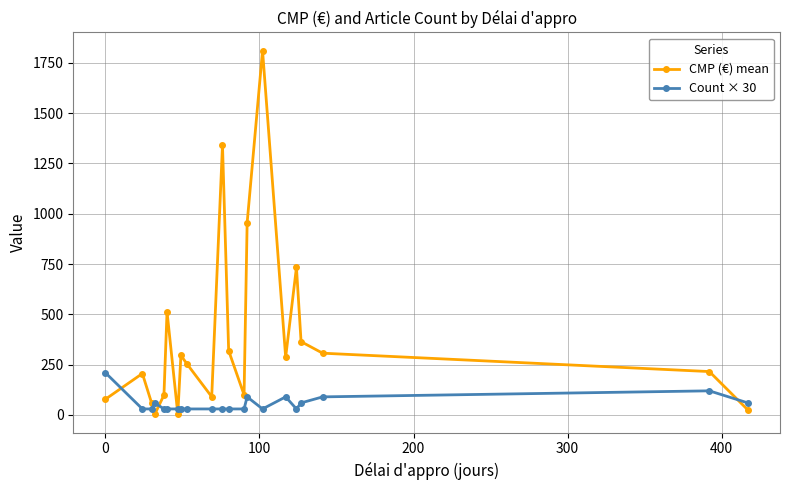

What is the difference between the maximum and second lowest values in the Count × 30 series?

180.0